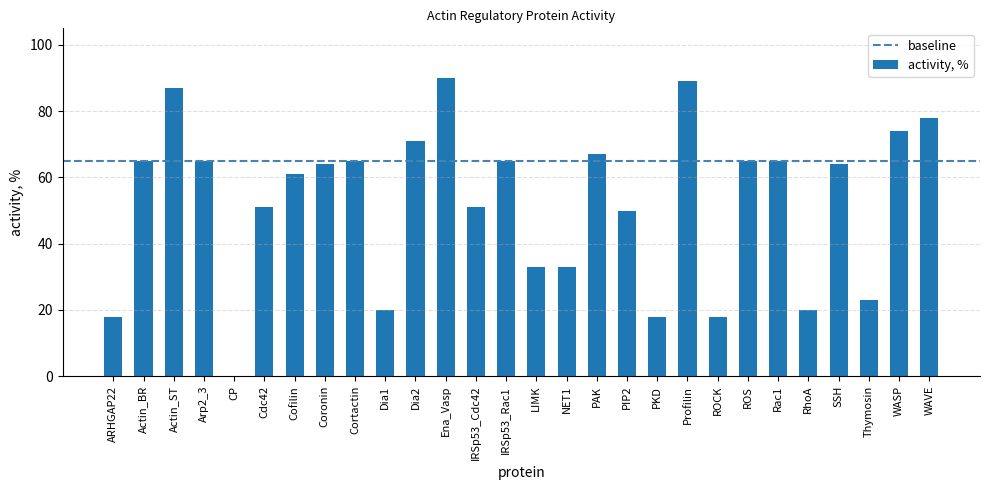

Approximately how many times larger is the value at RhoA compared to Cortactin?

0.3